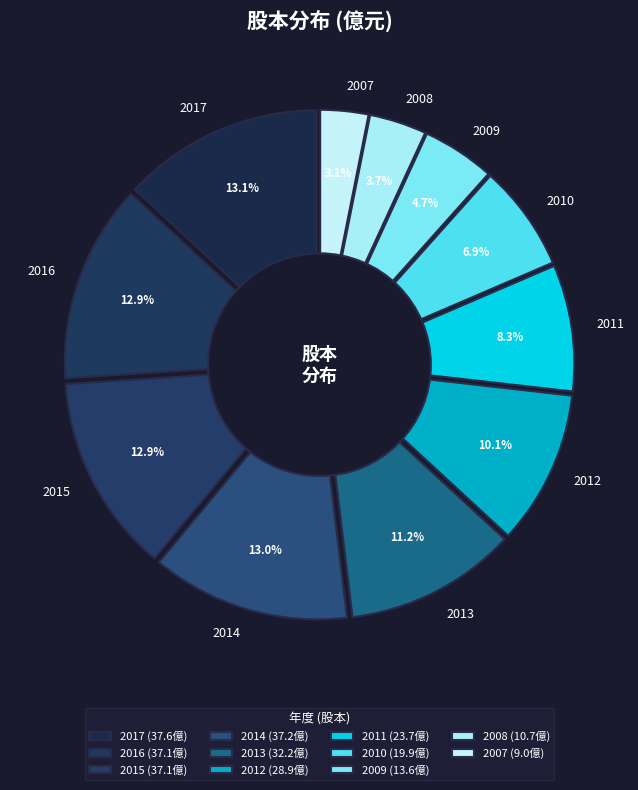

Which category has the biggest portion of the pie?

2017